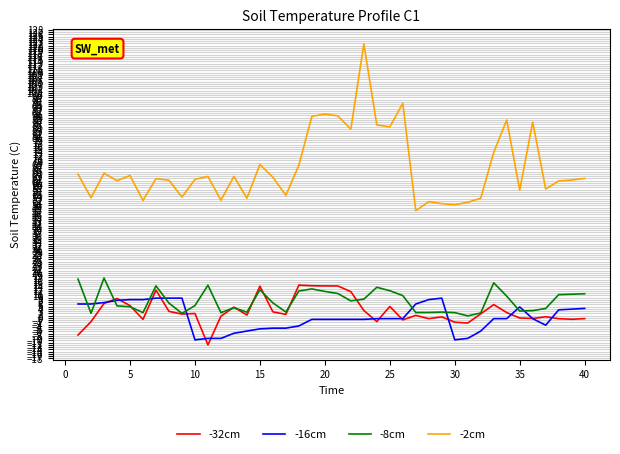

True or false: -32cm and -2cm intersect in this chart.

False